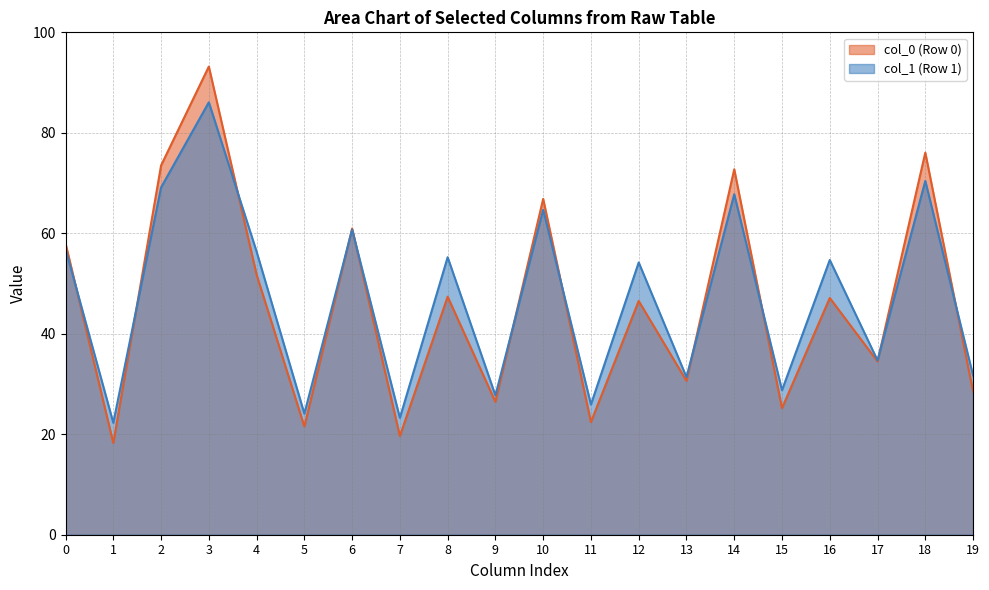

Which category has the highest value in the col_1 (Row 1) series?

3